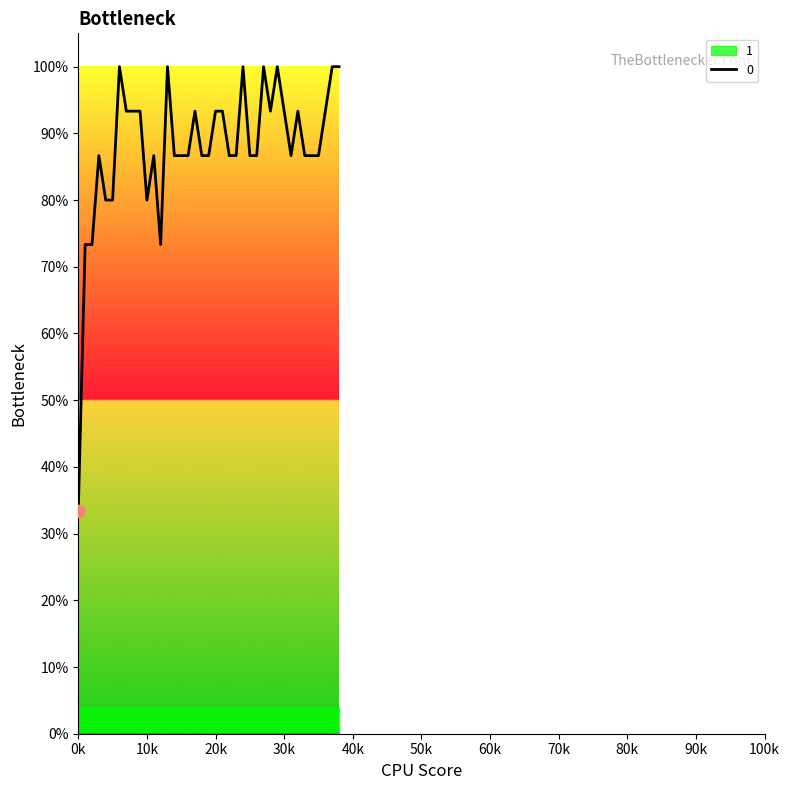

What is the ratio of the value at 2 to the value at 24?

0.7